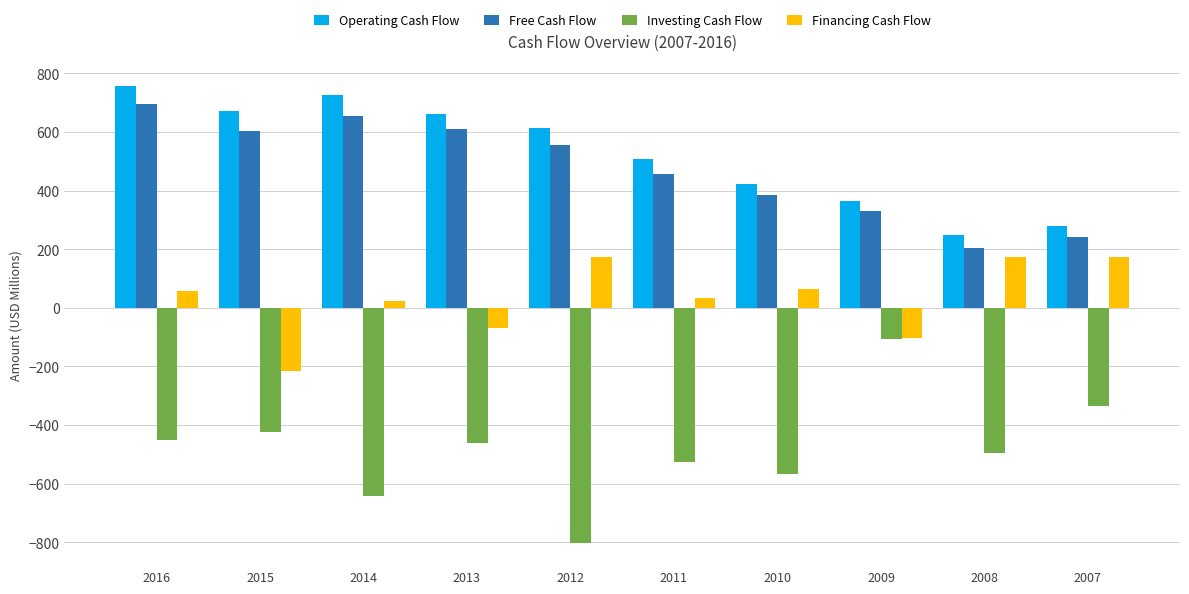

The value of Operating Cash Flow at 2009 is 364.7. True or false?

True